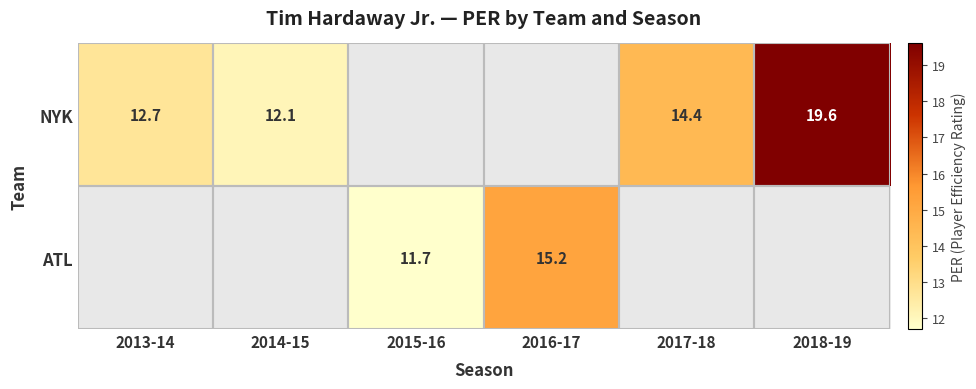

At how many categories does at least one series exceed 14?

3